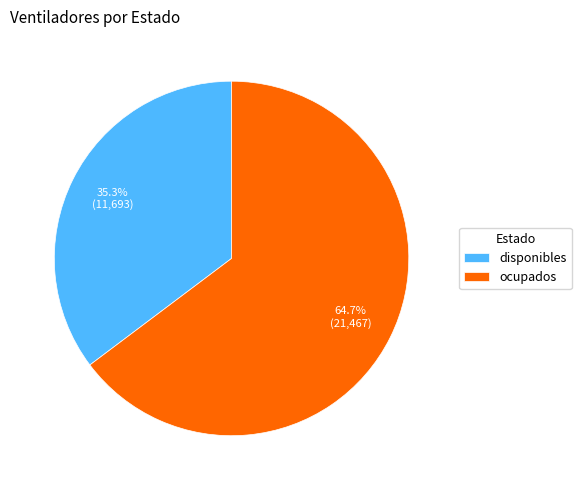

Which slice is the smallest?

disponibles